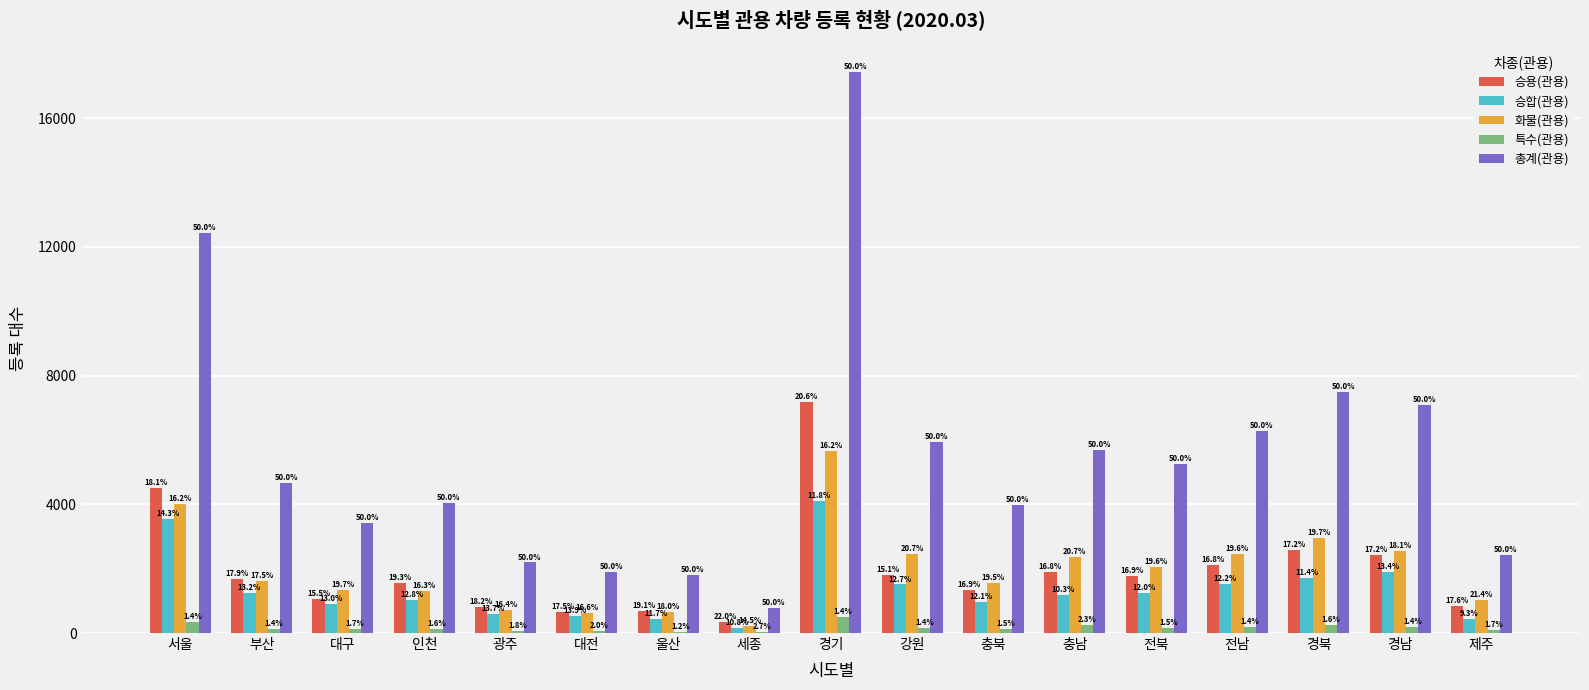

Are the bars grouped side by side (vs. stacked)?

Yes